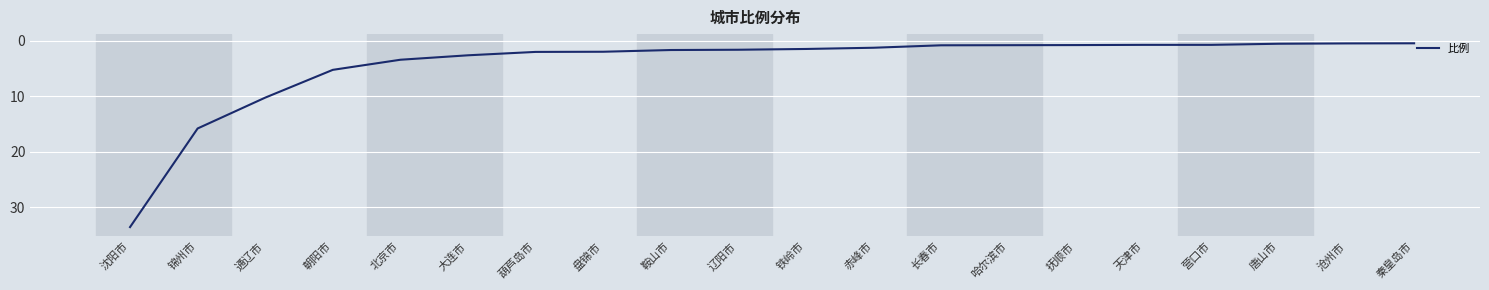

What position from the left is 北京市?

5